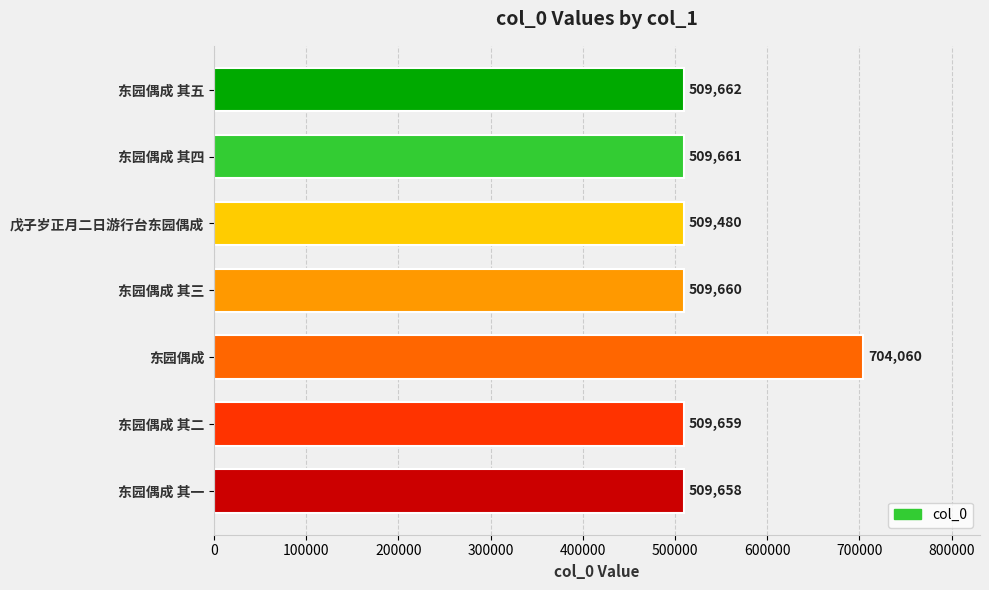

True or false: the data shows 509480 at 戊子岁正月二日游行台东园偶成.

True